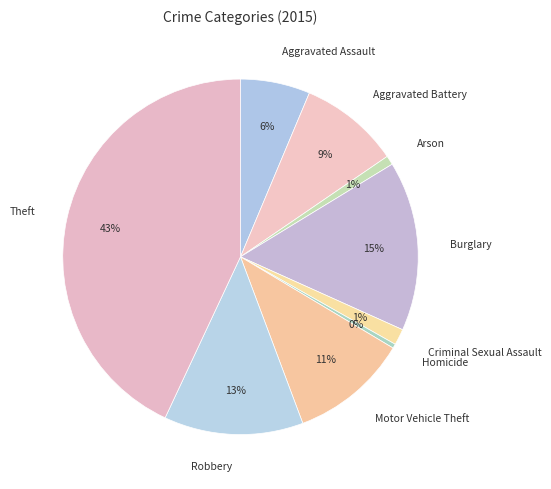

How many slices are in this pie chart?

9